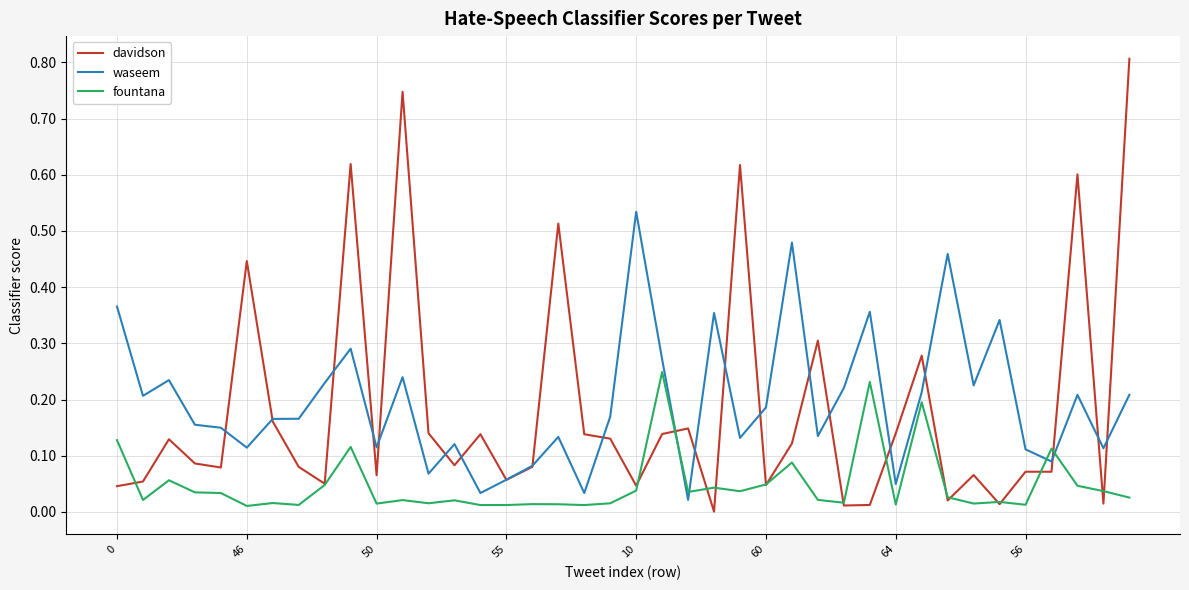

What is the greatest value displayed?

0.8